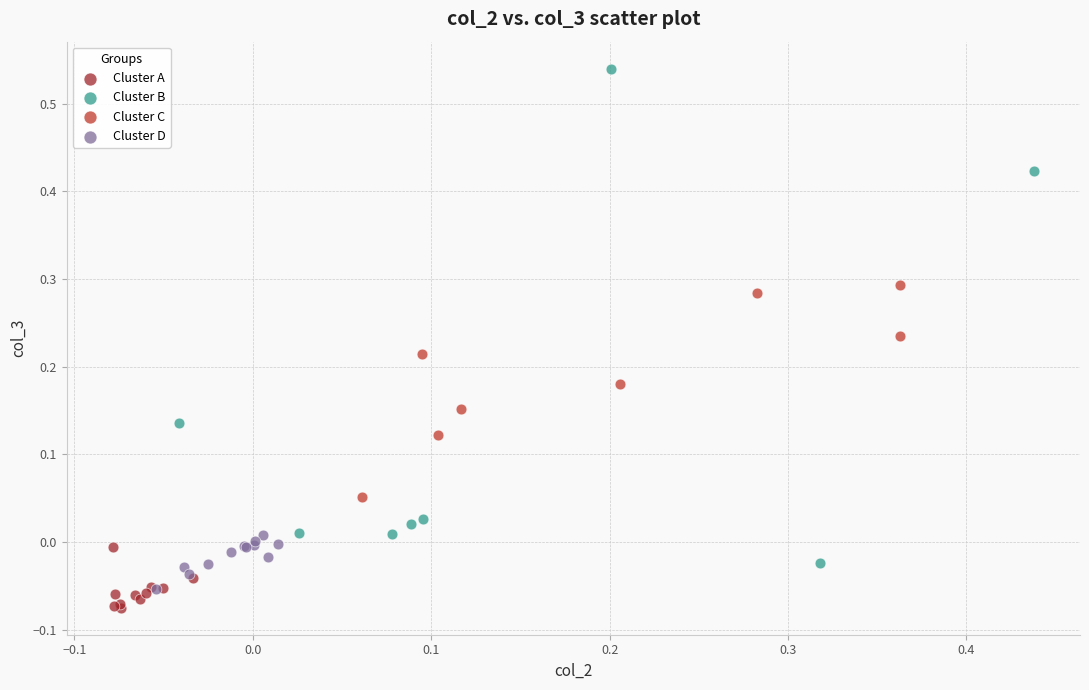

Which series has the largest Y range (max minus min)?

Cluster B